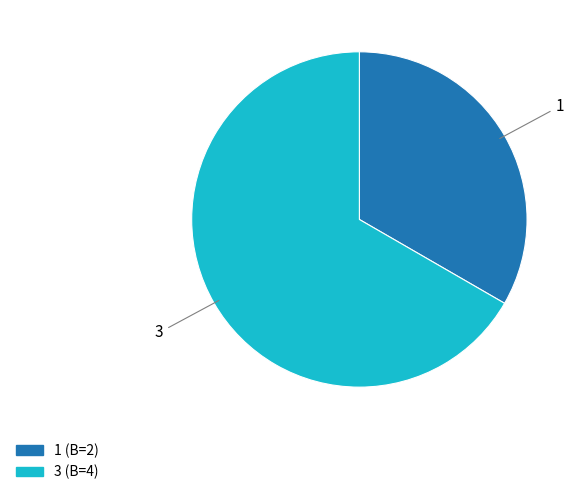

Rank the categories by value from highest to lowest.

3, 1